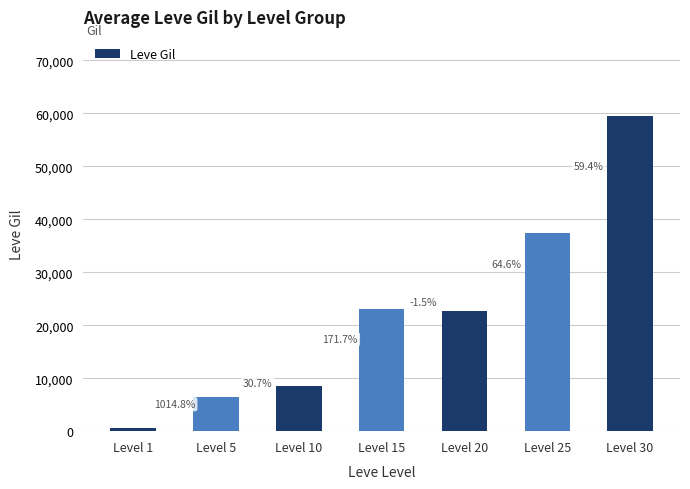

At which label is the value closest to 30056?

Level 15